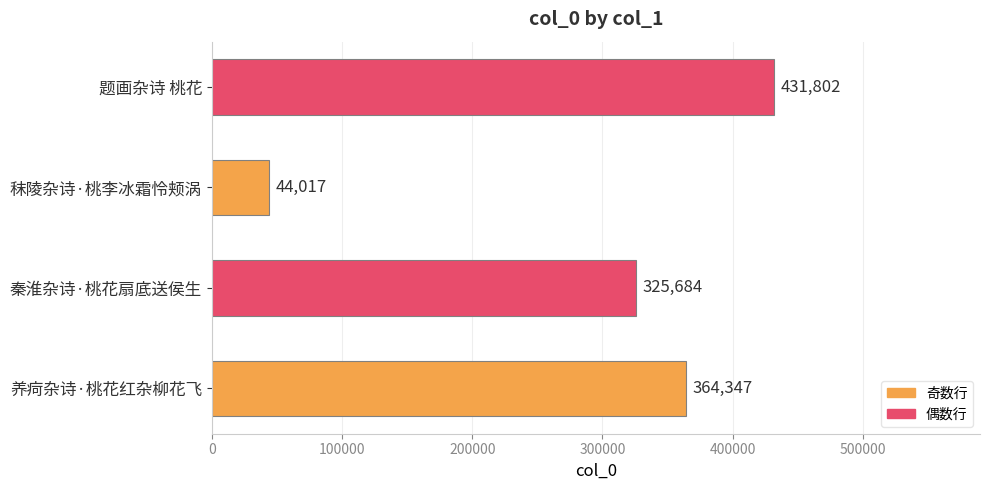

How many series are shown in this chart?

1